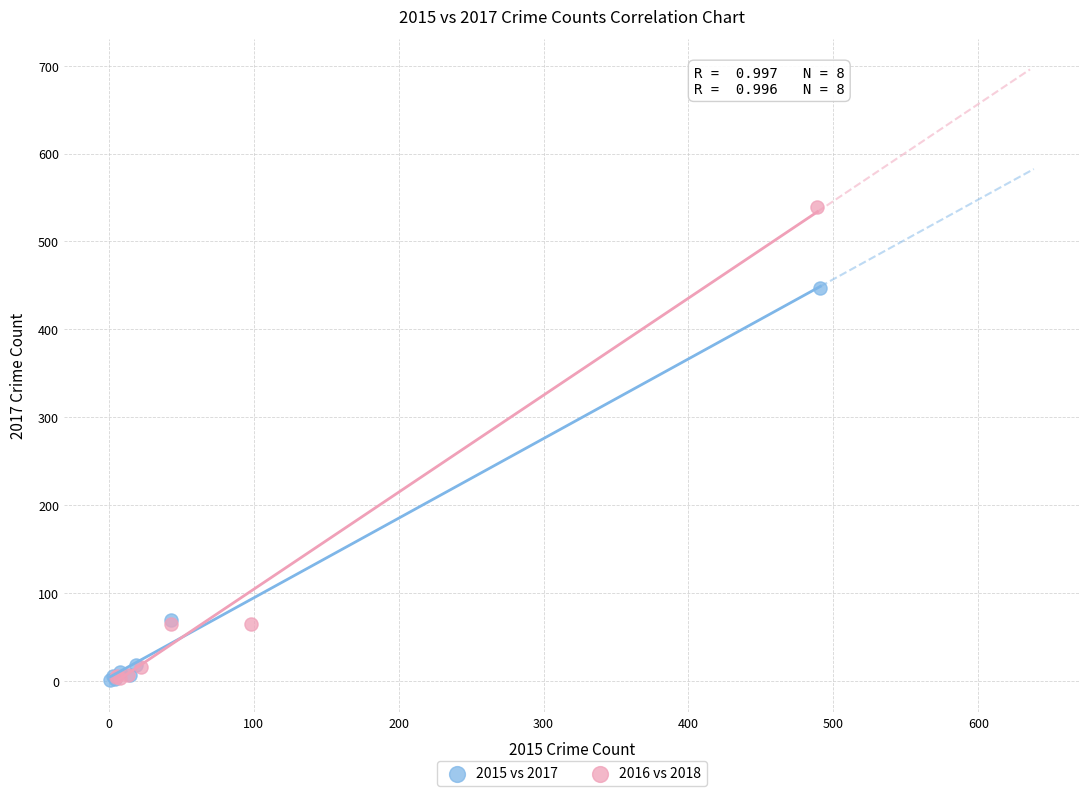

Which series contains the highest Y value?

2016 vs 2018